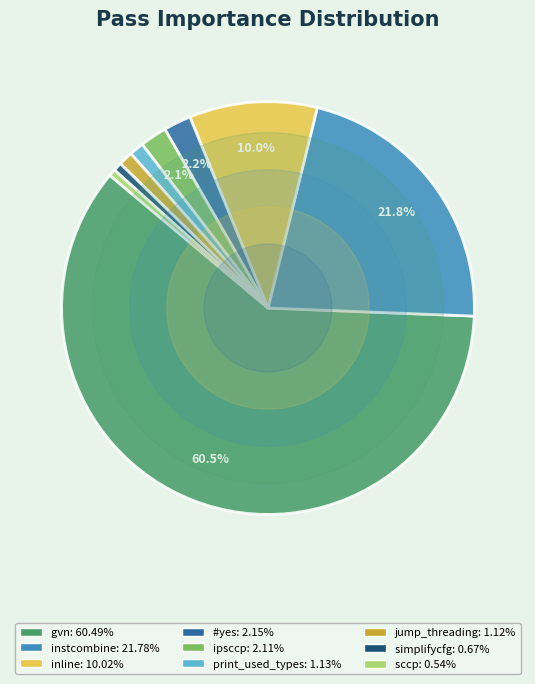

Does instcombine represent more than half of the total?

No